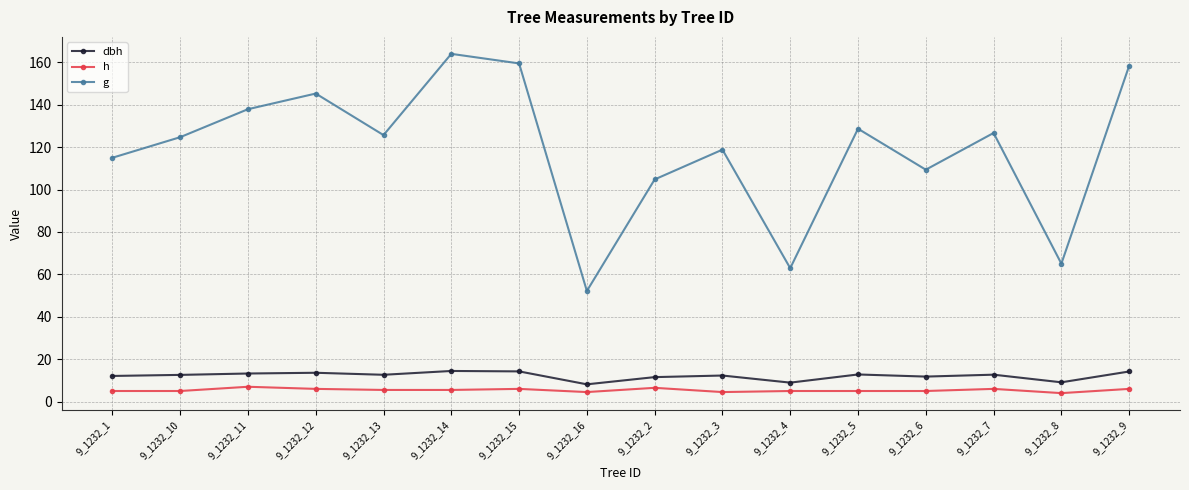

True or false: g has a value of 125.7 at 9_1232_13.

True